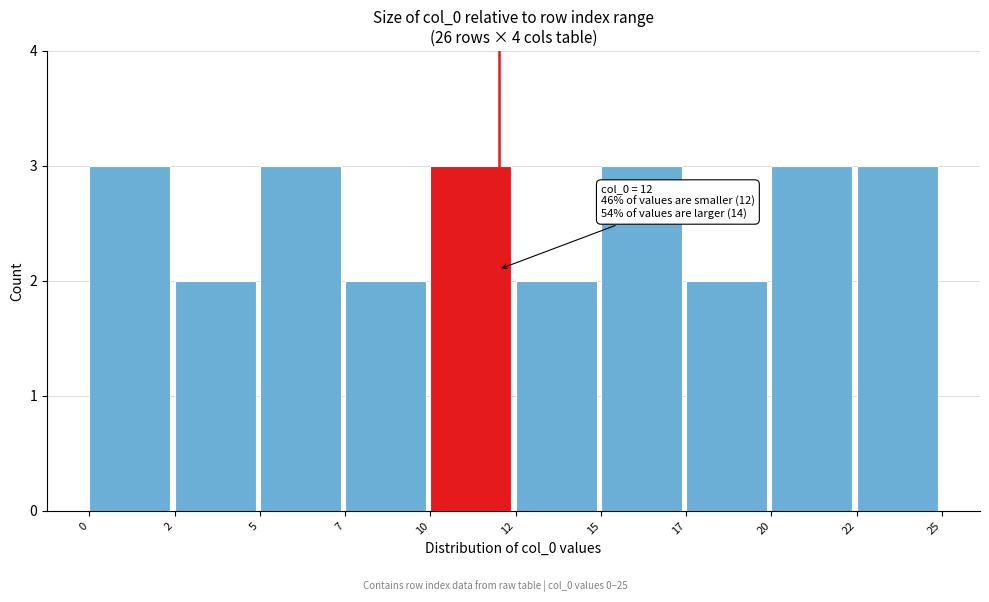

Reading left to right, extract all data points from this chart.

0=3	2=2	5=3	7=2	10=3	12=2	15=3	17=2	20=3	22=3